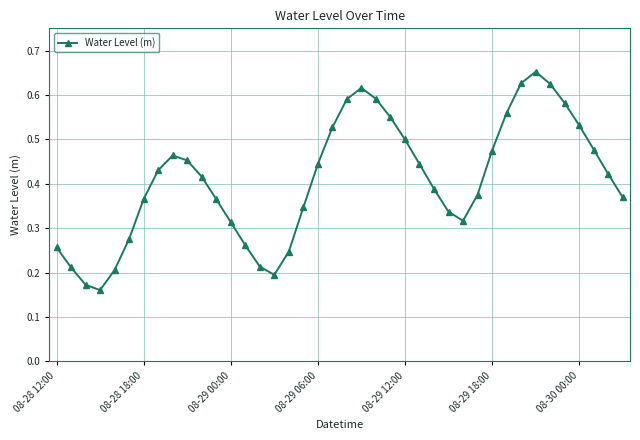

How many interior local peaks (higher than both neighbors) does the data have?

3